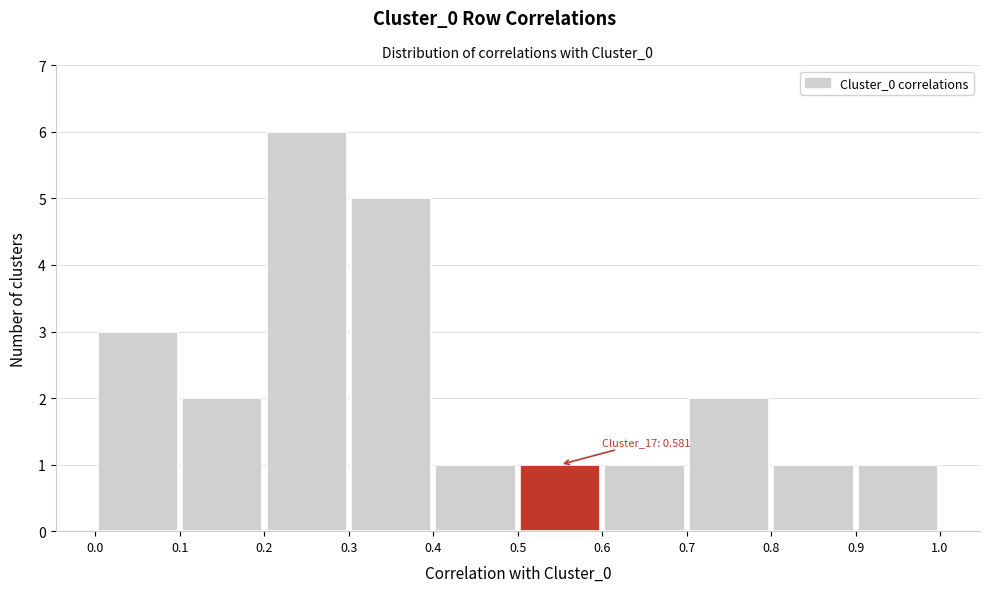

Over which range of the x-axis is the bar tallest?

0.2 to 0.3